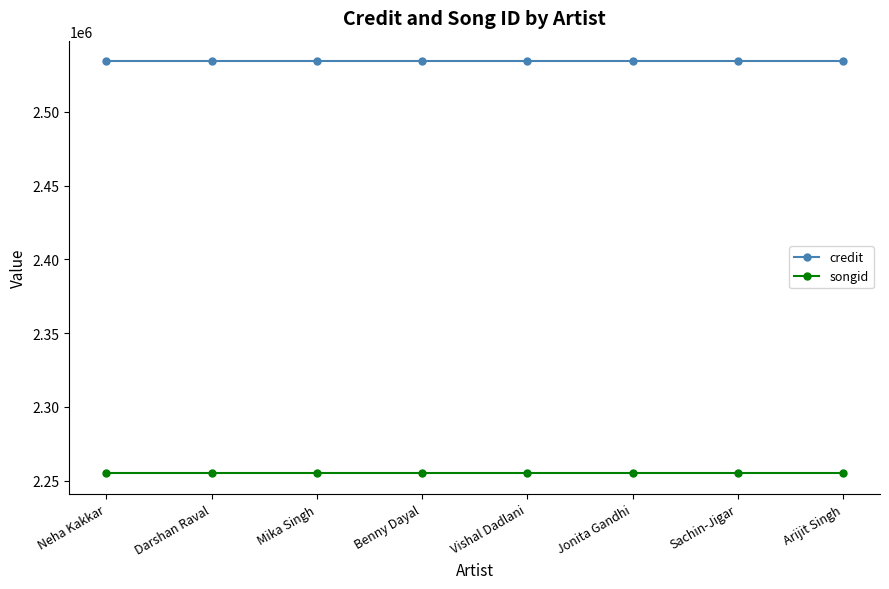

What are all the series names shown in the legend?

credit, songid